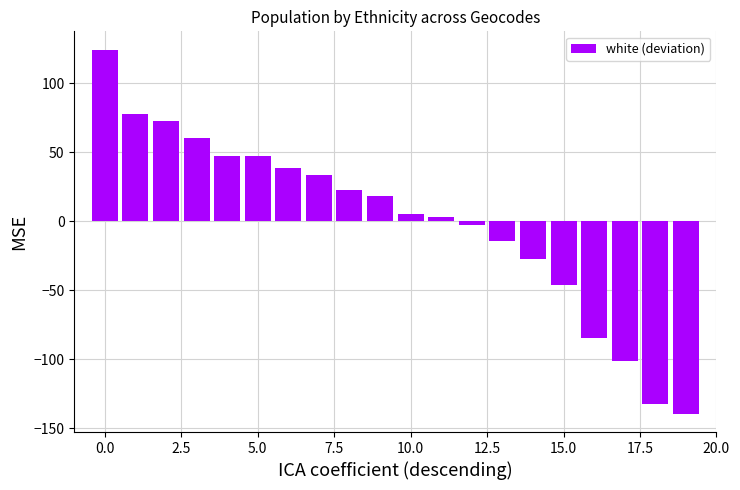

What is the difference between the maximum and minimum values?

264.0